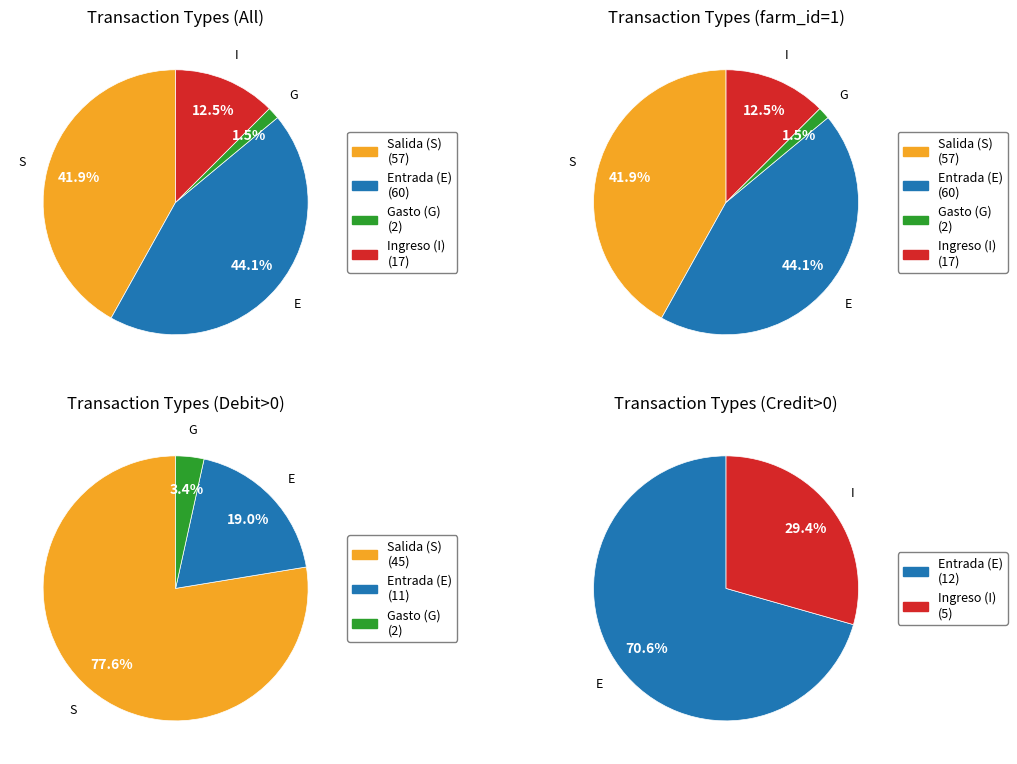

How many segments does this pie chart have?

4